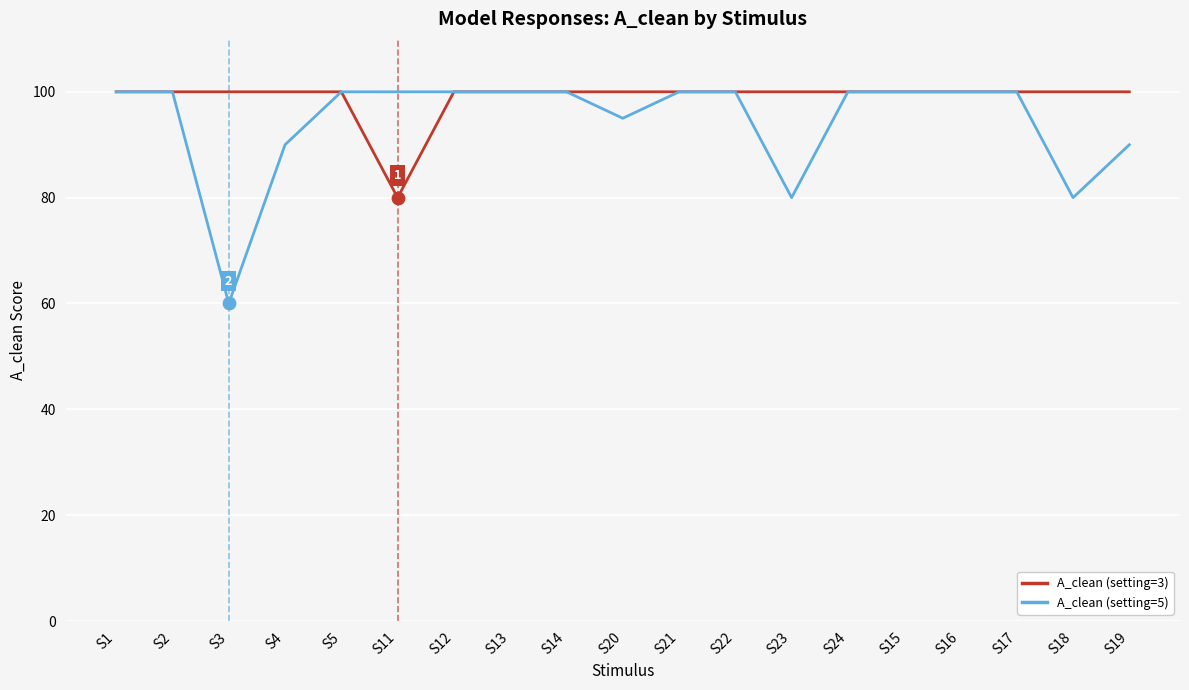

At how many categories does at least one series exceed 90?

19